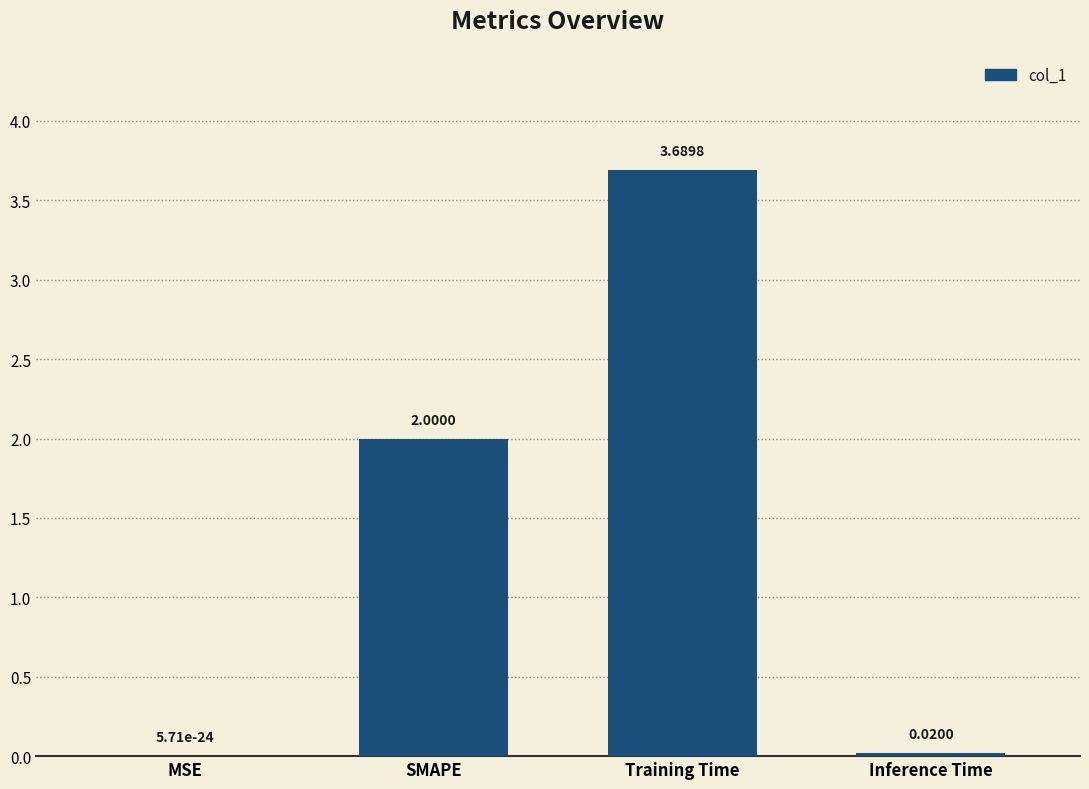

At which label is the value closest to 1?

Inference Time